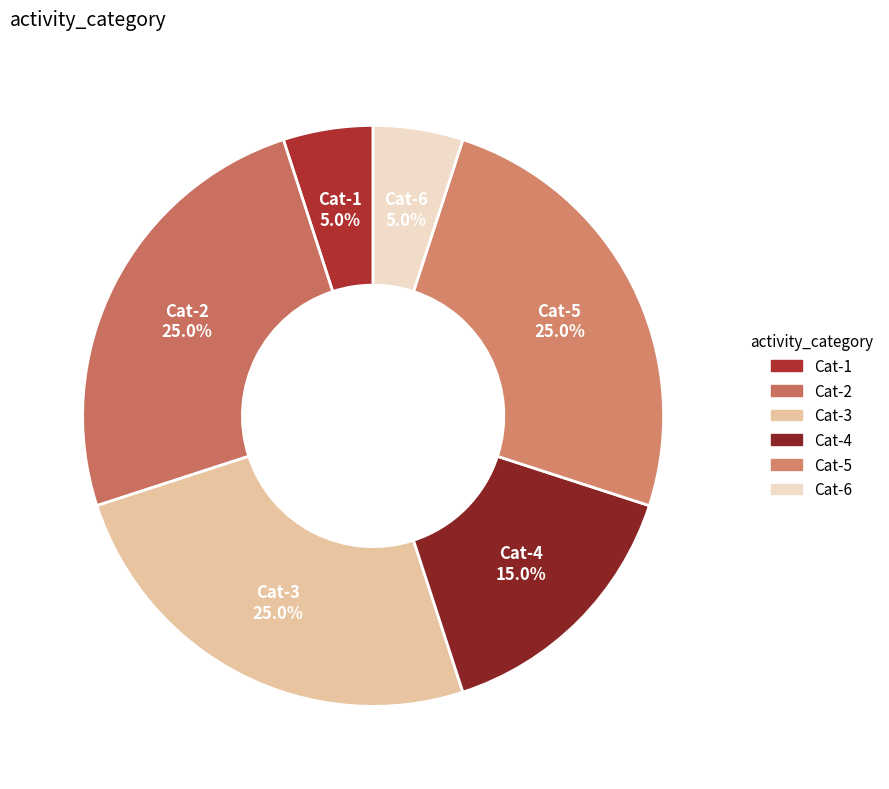

How many segments does this pie chart have?

6